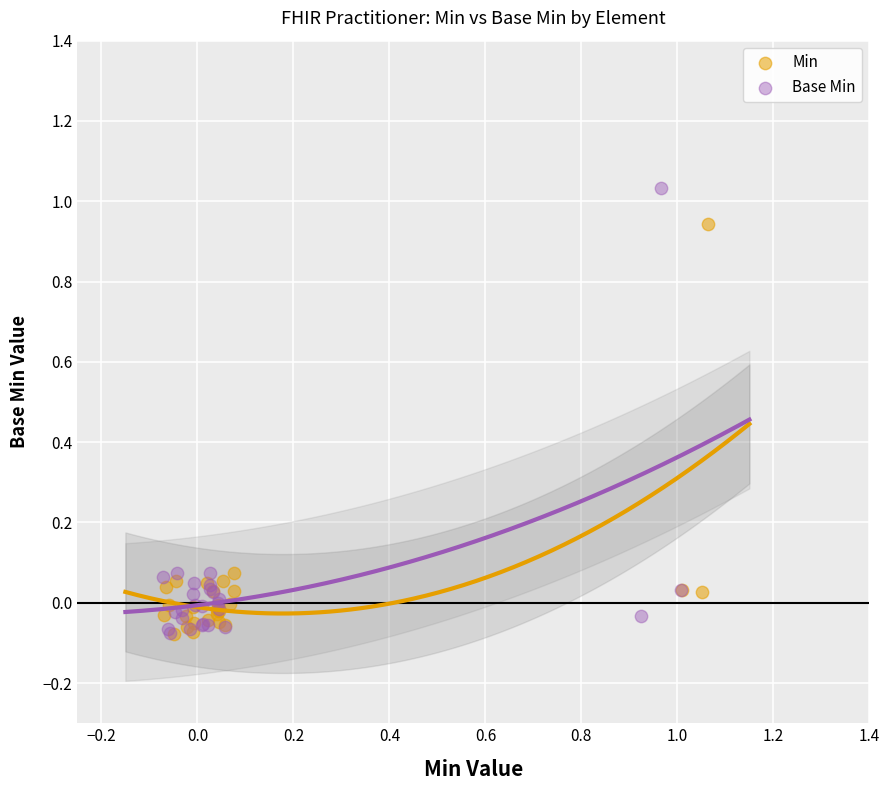

Which series contains the highest Y value?

Base Min